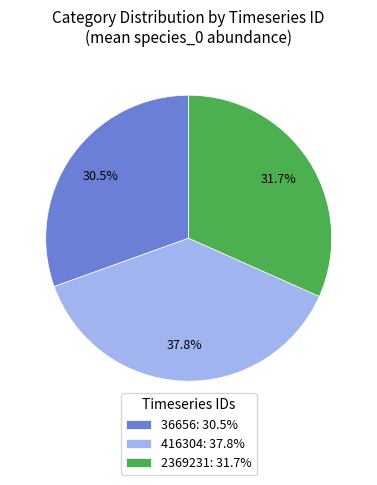

Is there a majority slice in this chart?

No